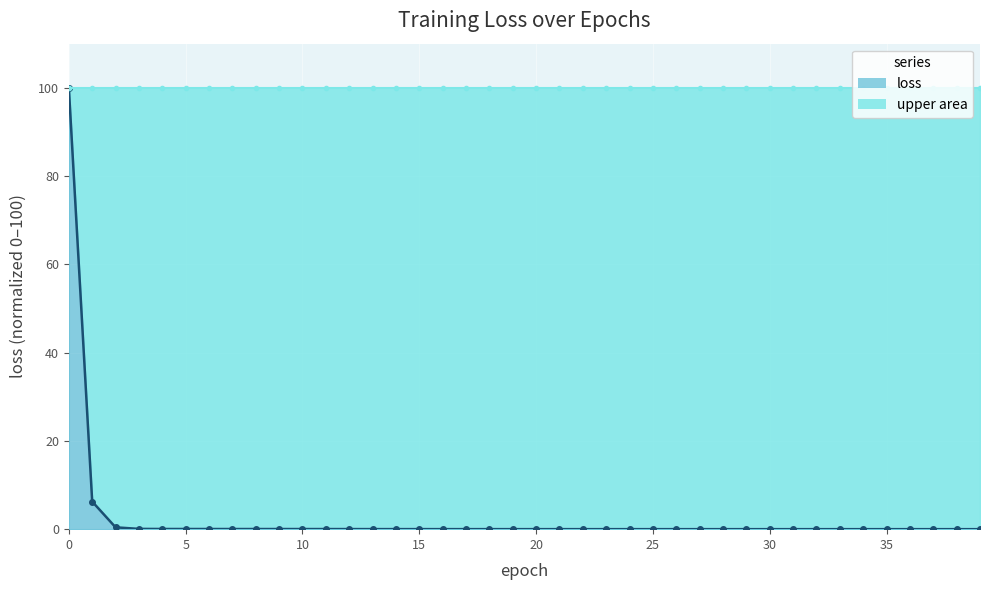

Is it true that upper_line equals 100.0 at 25?

True